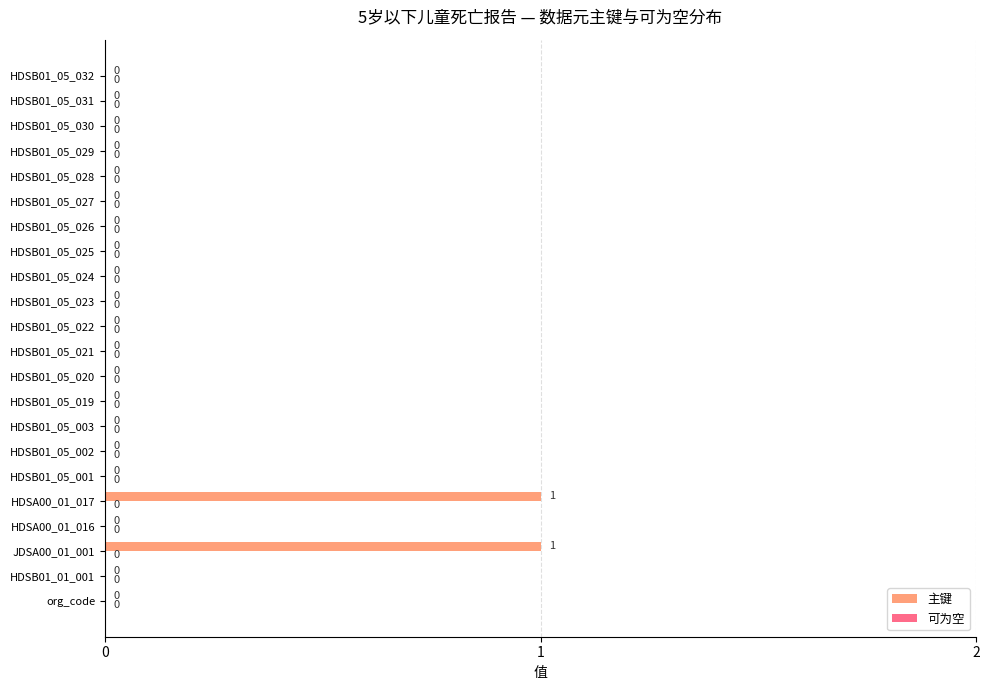

Which has a higher value, HDSB01_05_027 or HDSA00_01_017?

HDSA00_01_017